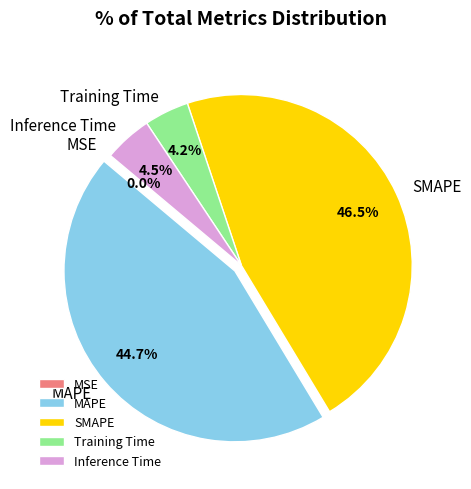

What is the ratio of the value at SMAPE to the value at MAPE?

1.0